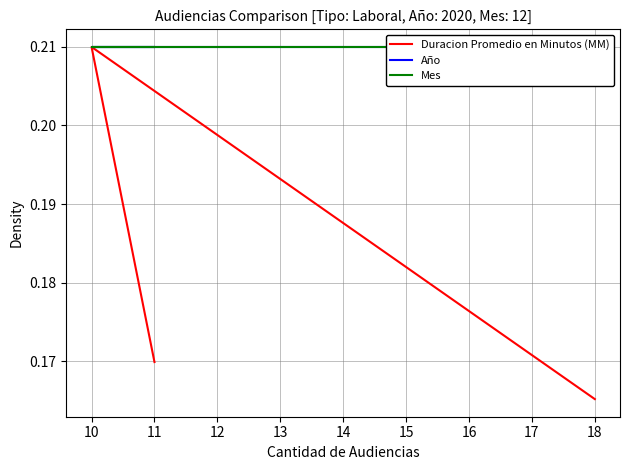

What value does the Mes series have at 10?

0.2